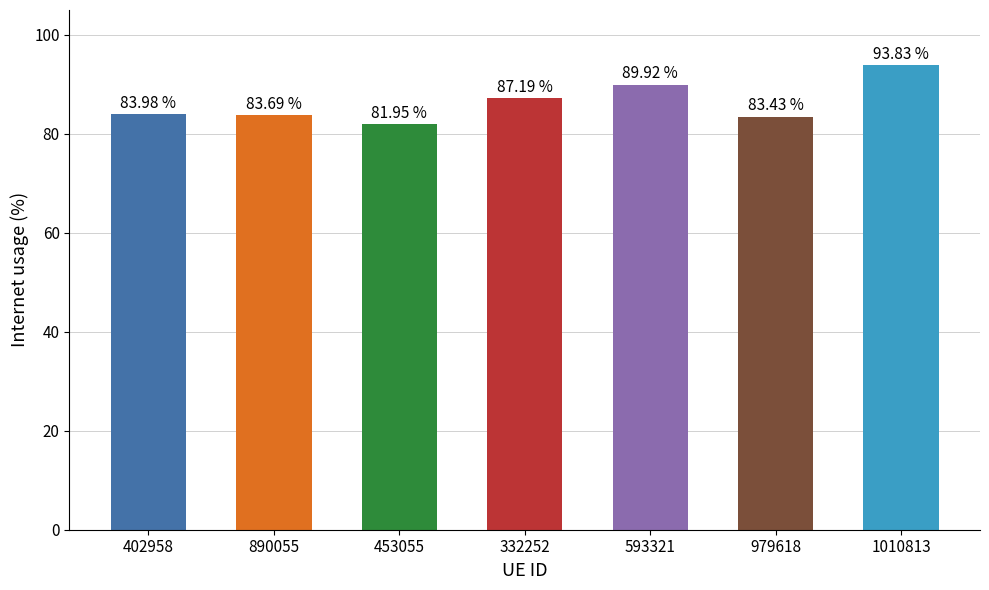

What is the label of the 3rd bar from the right?

593321